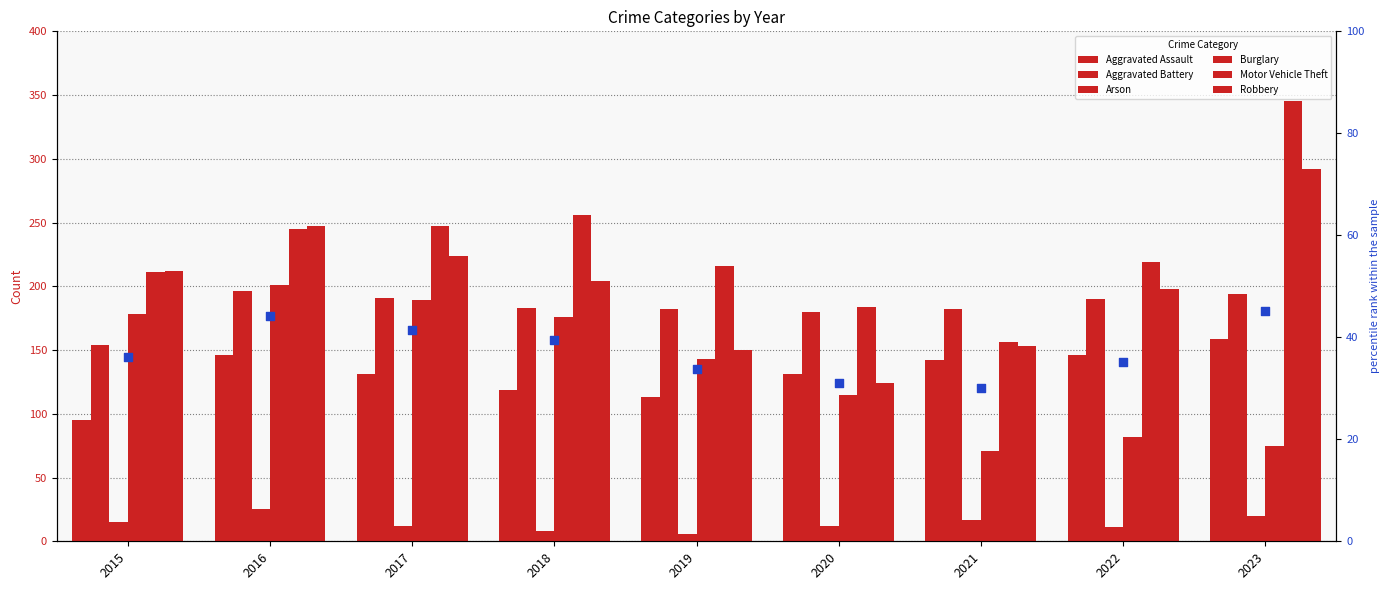

Which series has the largest total across all categories?

Motor Vehicle Theft